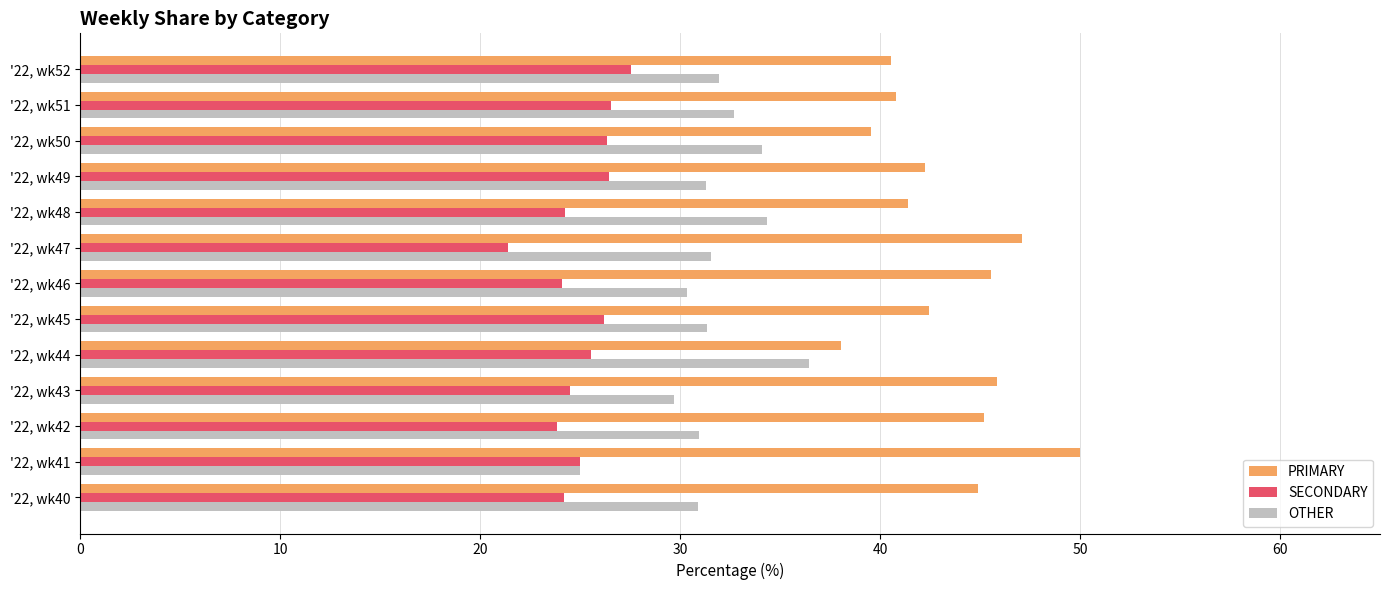

What is the sum of all OTHER values?

410.6